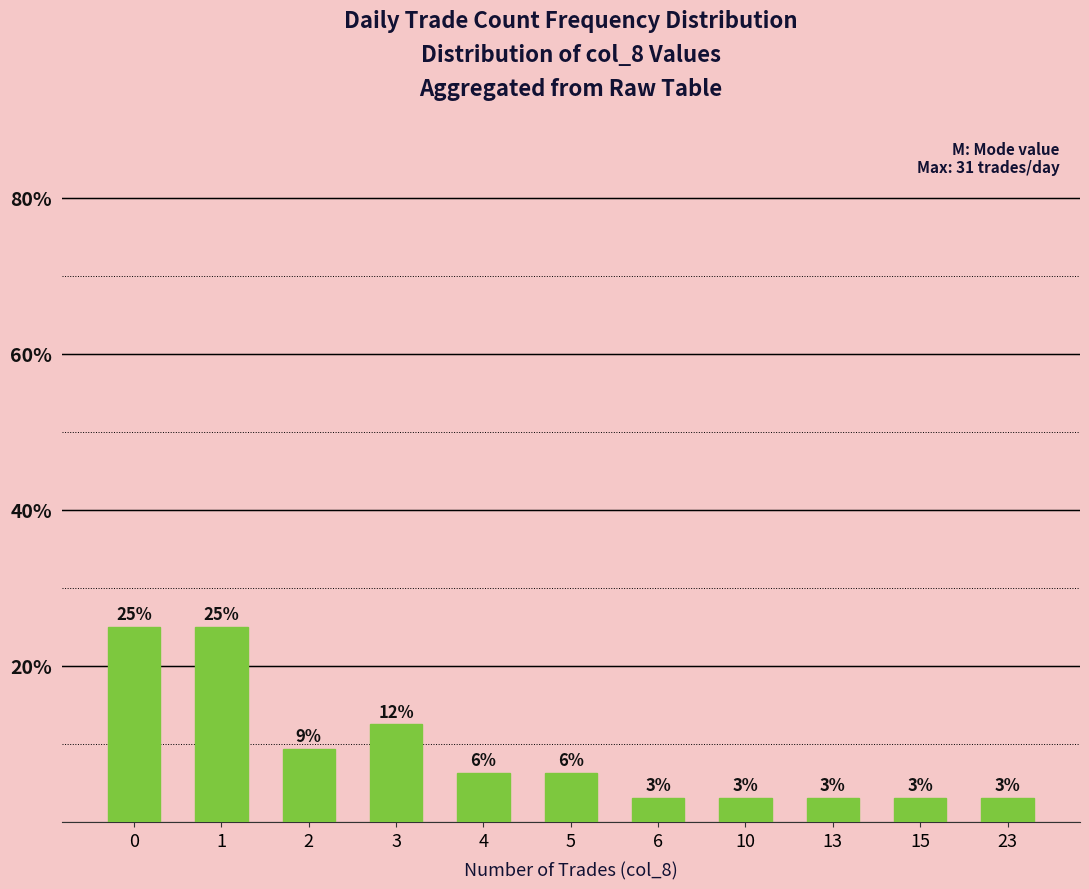

At which category does the chart reach its minimum across all series?

6